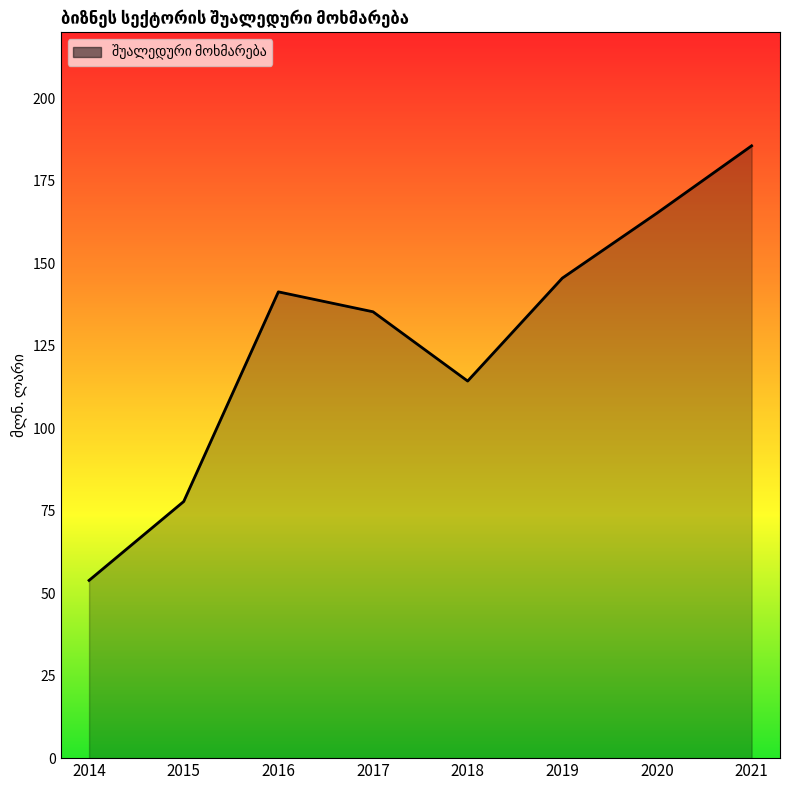

Does the chart have visible grid lines?

No